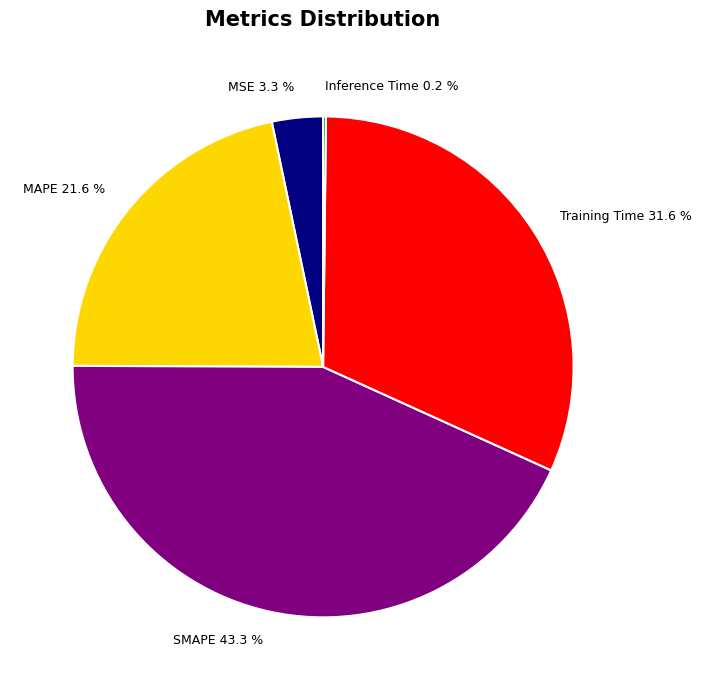

Is there any slice that represents more than half of the pie?

No